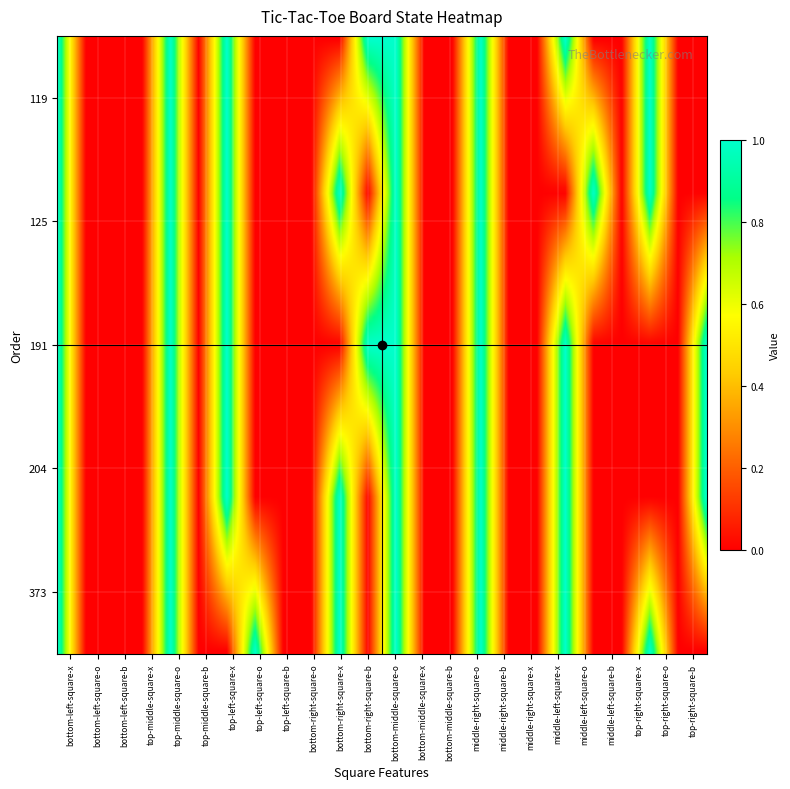

Reading right to left, transcribe all the data shown in this chart.

119: top-right-square-b=0	top-right-square-o=0	top-right-square-x=1	middle-left-square-b=0	middle-left-square-o=0	middle-left-square-x=1	middle-right-square-x=0	middle-right-square-b=0	middle-right-square-o=1	bottom-middle-square-b=0	bottom-middle-square-x=0	bottom-middle-square-o=1	bottom-right-square-b=1	bottom-right-square-x=0	bottom-right-square-o=0	top-left-square-b=0	top-left-square-o=0	top-left-square-x=1	top-middle-square-b=0	top-middle-square-o=1	top-middle-square-x=0	bottom-left-square-b=0	bottom-left-square-o=0	bottom-left-square-x=1
125: top-right-square-b=0	top-right-square-o=0	top-right-square-x=1	middle-left-square-b=0	middle-left-square-o=1	middle-left-square-x=0	middle-right-square-x=0	middle-right-square-b=0	middle-right-square-o=1	bottom-middle-square-b=0	bottom-middle-square-x=0	bottom-middle-square-o=1	bottom-right-square-b=0	bottom-right-square-x=1	bottom-right-square-o=0	top-left-square-b=0	top-left-square-o=0	top-left-square-x=1	top-middle-square-b=0	top-middle-square-o=1	top-middle-square-x=0	bottom-left-square-b=0	bottom-left-square-o=0	bottom-left-square-x=1
191: top-right-square-b=1	top-right-square-o=0	top-right-square-x=0	middle-left-square-b=0	middle-left-square-o=0	middle-left-square-x=1	middle-right-square-x=0	middle-right-square-b=0	middle-right-square-o=1	bottom-middle-square-b=0	bottom-middle-square-x=0	bottom-middle-square-o=1	bottom-right-square-b=1	bottom-right-square-x=0	bottom-right-square-o=0	top-left-square-b=0	top-left-square-o=0	top-left-square-x=1	top-middle-square-b=0	top-middle-square-o=1	top-middle-square-x=0	bottom-left-square-b=0	bottom-left-square-o=0	bottom-left-square-x=1
204: top-right-square-b=1	top-right-square-o=0	top-right-square-x=0	middle-left-square-b=0	middle-left-square-o=0	middle-left-square-x=1	middle-right-square-x=0	middle-right-square-b=0	middle-right-square-o=1	bottom-middle-square-b=0	bottom-middle-square-x=0	bottom-middle-square-o=1	bottom-right-square-b=0	bottom-right-square-x=1	bottom-right-square-o=0	top-left-square-b=0	top-left-square-o=0	top-left-square-x=1	top-middle-square-b=0	top-middle-square-o=1	top-middle-square-x=0	bottom-left-square-b=0	bottom-left-square-o=0	bottom-left-square-x=1
373: top-right-square-b=0	top-right-square-o=0	top-right-square-x=1	middle-left-square-b=0	middle-left-square-o=0	middle-left-square-x=1	middle-right-square-x=0	middle-right-square-b=0	middle-right-square-o=1	bottom-middle-square-b=0	bottom-middle-square-x=0	bottom-middle-square-o=1	bottom-right-square-b=0	bottom-right-square-x=1	bottom-right-square-o=0	top-left-square-b=0	top-left-square-o=1	top-left-square-x=0	top-middle-square-b=0	top-middle-square-o=1	top-middle-square-x=0	bottom-left-square-b=0	bottom-left-square-o=0	bottom-left-square-x=1